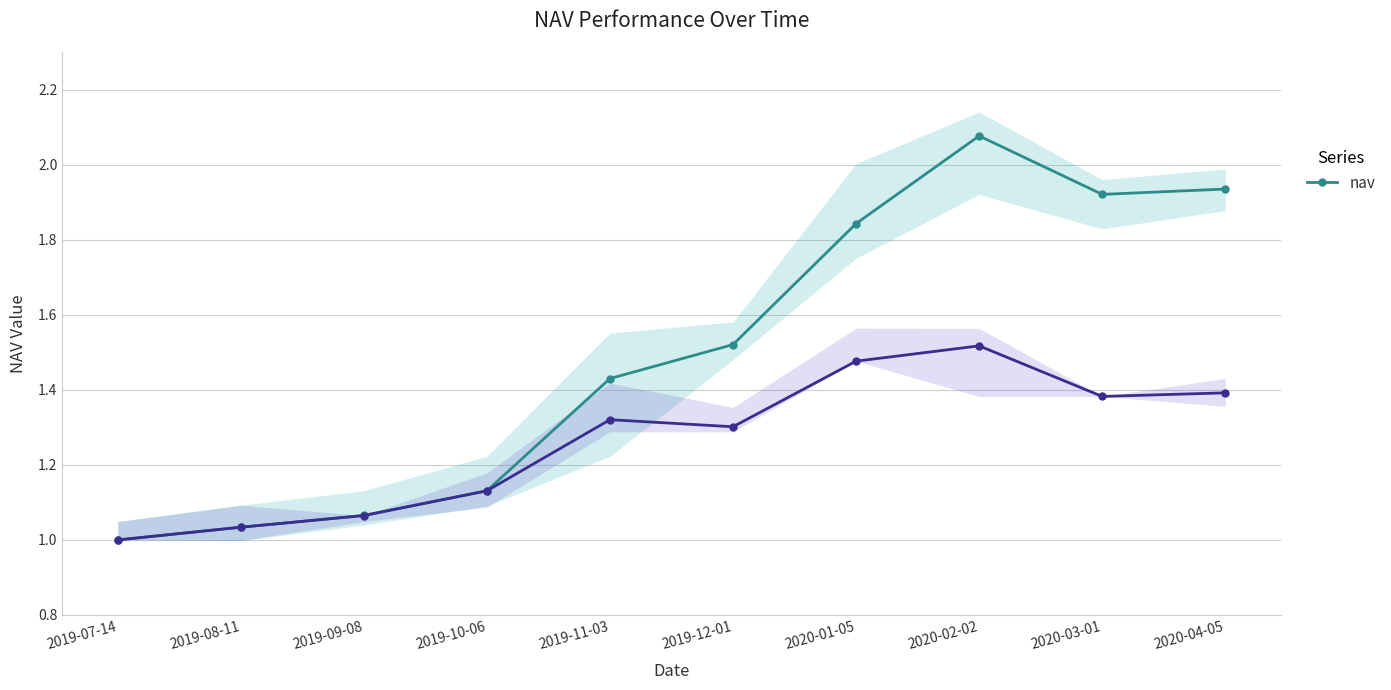

What value does the data have at 2020-02-02?

2.1